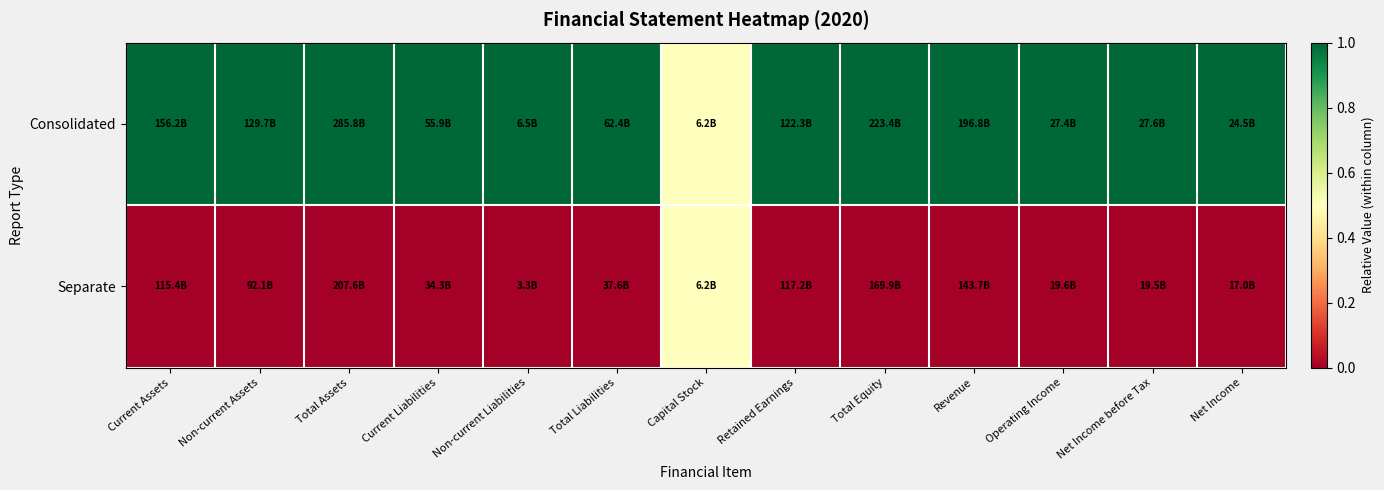

Reading left to right, list all the values displayed in this chart.

Consolidated: Current Assets=1.0	Non-current Assets=1.0	Total Assets=1.0	Current Liabilities=1.0	Non-current Liabilities=1.0	Total Liabilities=1.0	Capital Stock=0.5	Retained Earnings=1.0	Total Equity=1.0	Revenue=1.0	Operating Income=1.0	Net Income before Tax=1.0	Net Income=1.0
Separate: Current Assets=0.0	Non-current Assets=0.0	Total Assets=0.0	Current Liabilities=0.0	Non-current Liabilities=0.0	Total Liabilities=0.0	Capital Stock=0.5	Retained Earnings=0.0	Total Equity=0.0	Revenue=0.0	Operating Income=0.0	Net Income before Tax=0.0	Net Income=0.0